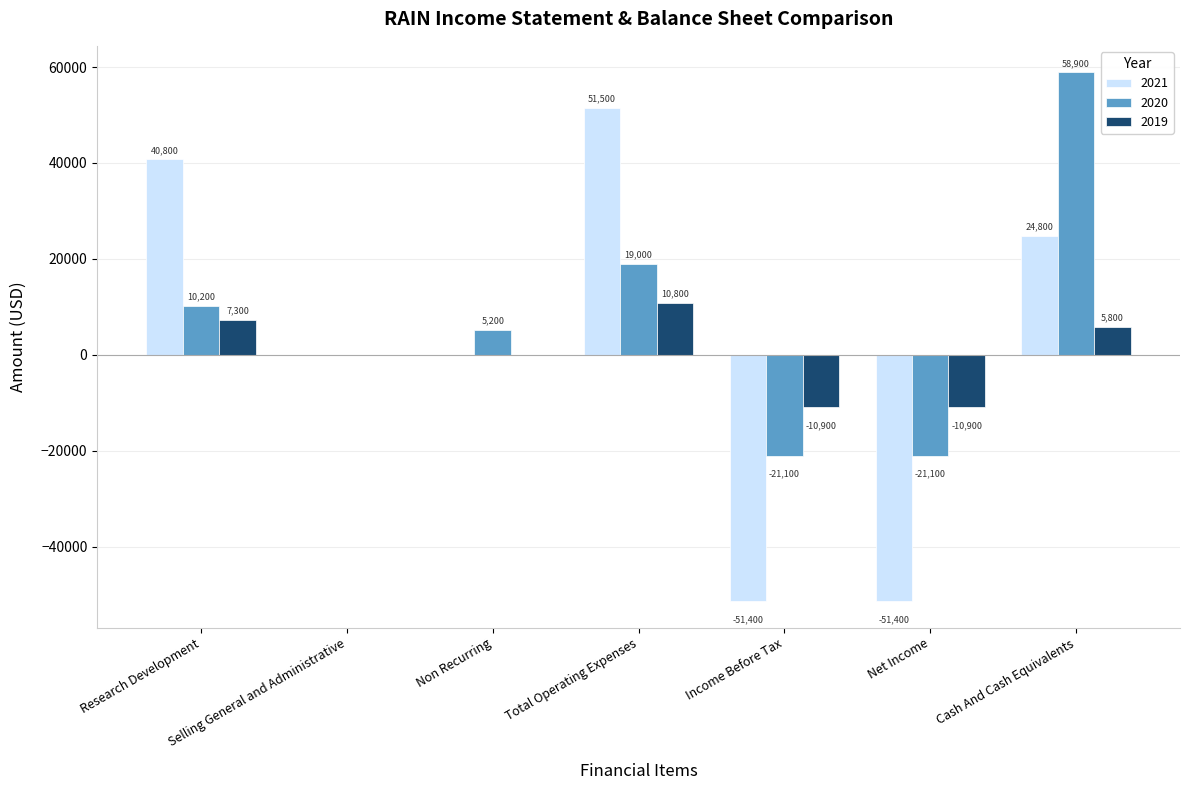

What is the approximate value of 2020 at Non Recurring, to the nearest 50?

5200